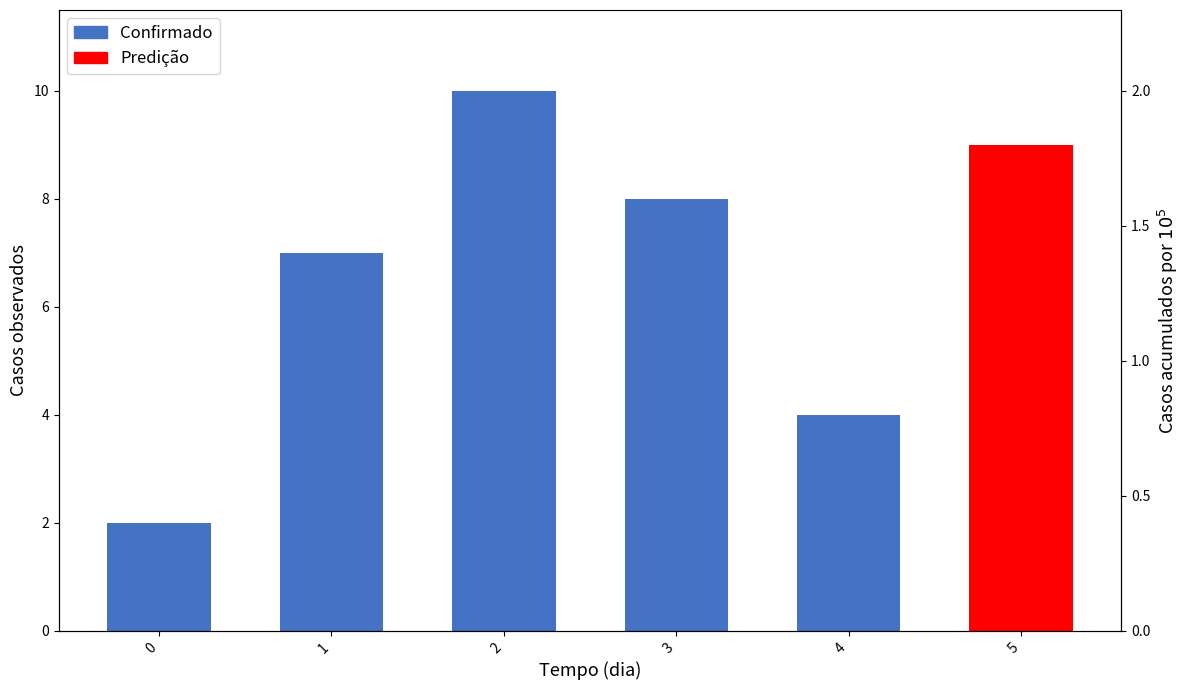

Are the bars grouped side by side (vs. stacked)?

No